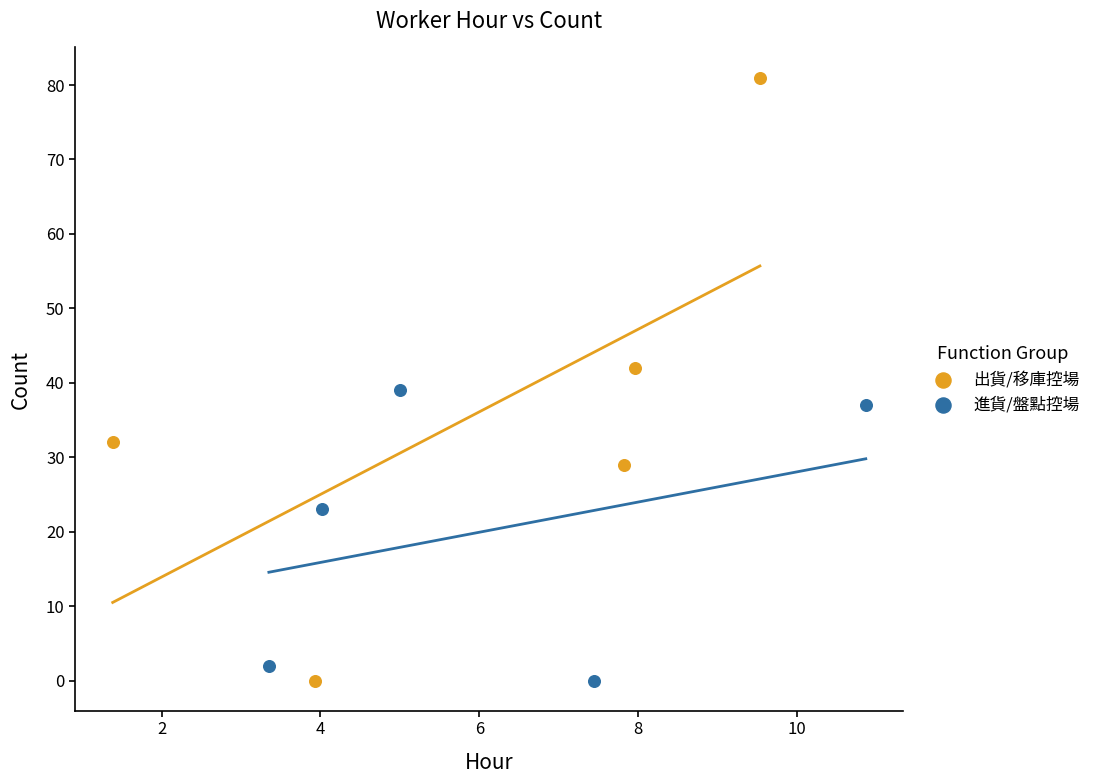

Which series contains the highest Y value?

出貨/移庫控場